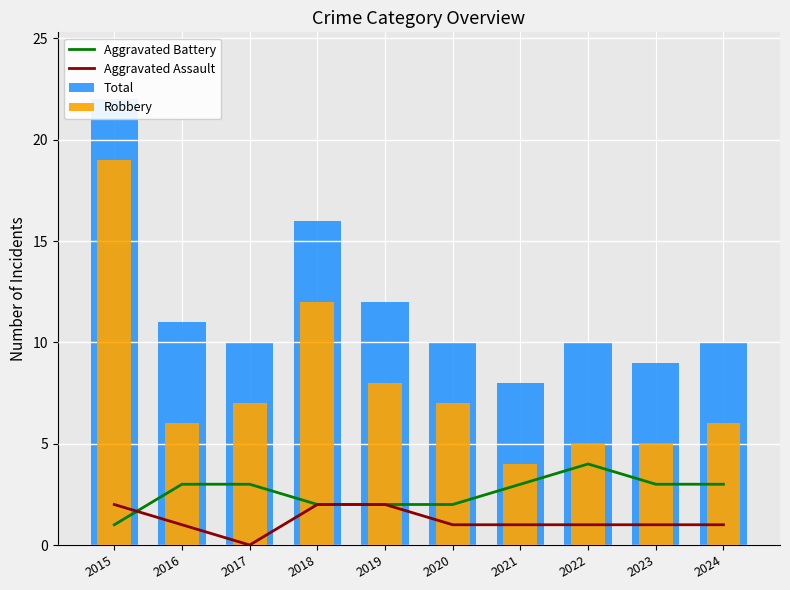

Rank the series at 2017 from highest to lowest value.

Total, Robbery, Aggravated Battery, Aggravated Assault